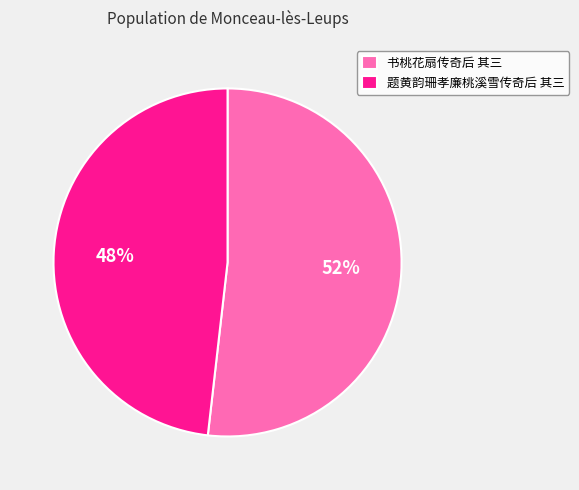

To the nearest percent, what is the difference between the 书桃花扇传奇后 其三 and 题黄韵珊孝廉桃溪雪传奇后 其三 slice percentages?

4%